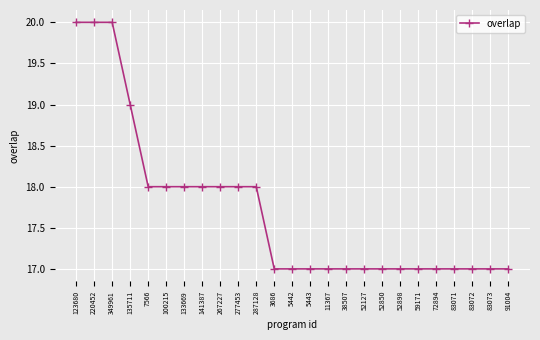

Read the value at 5443.

17